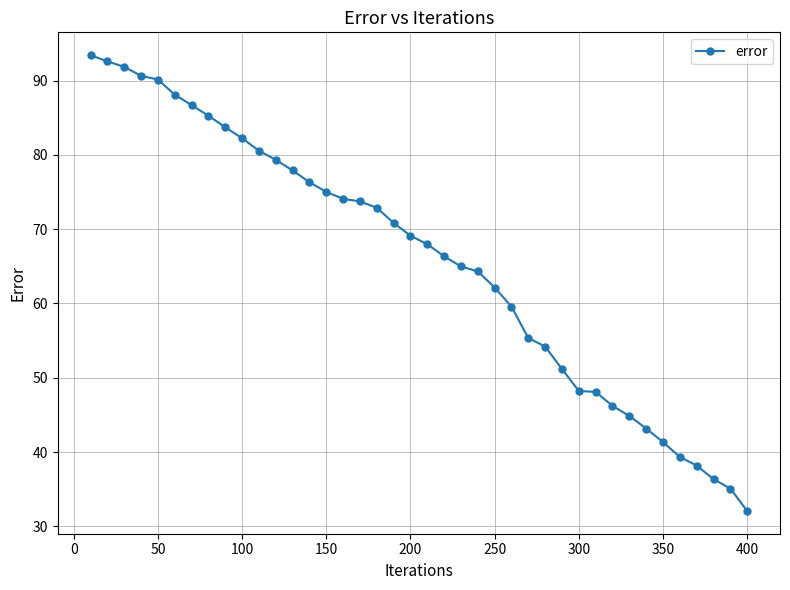

How many values are below 69?

20